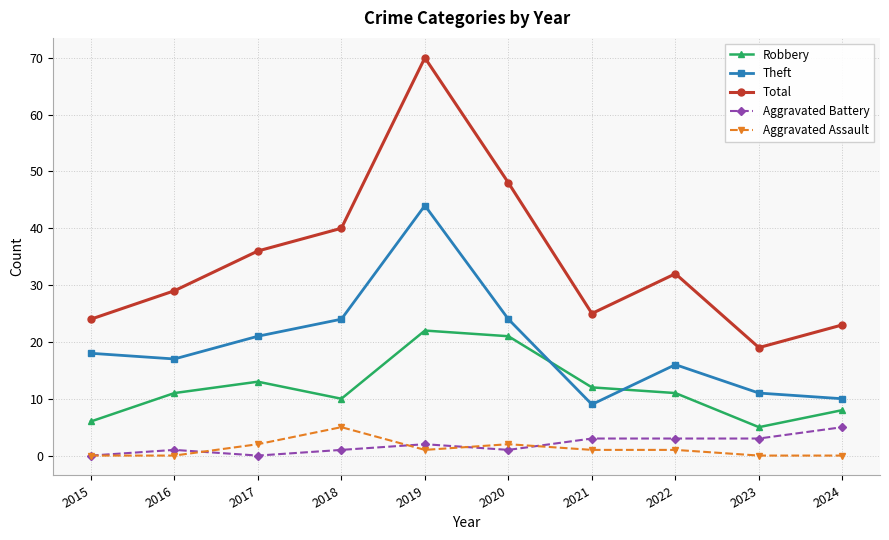

What is the value of the Robbery point at the 9th from the left?

5